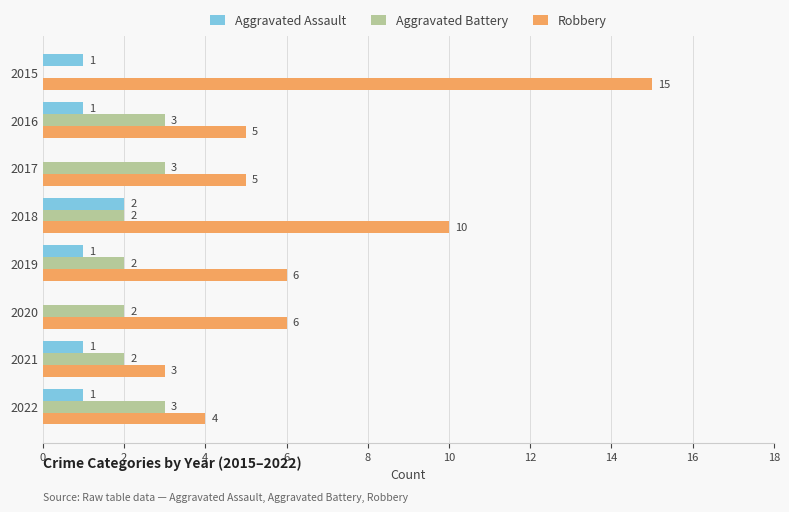

How many categories are shown in the chart?

8